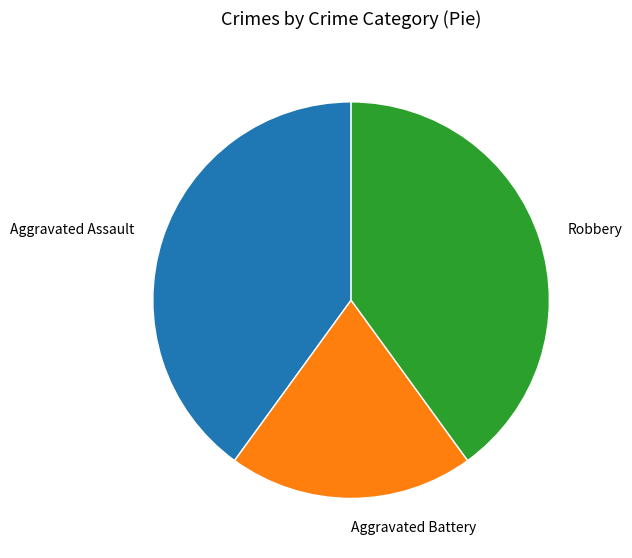

Does Aggravated Battery represent more than half of the total?

No